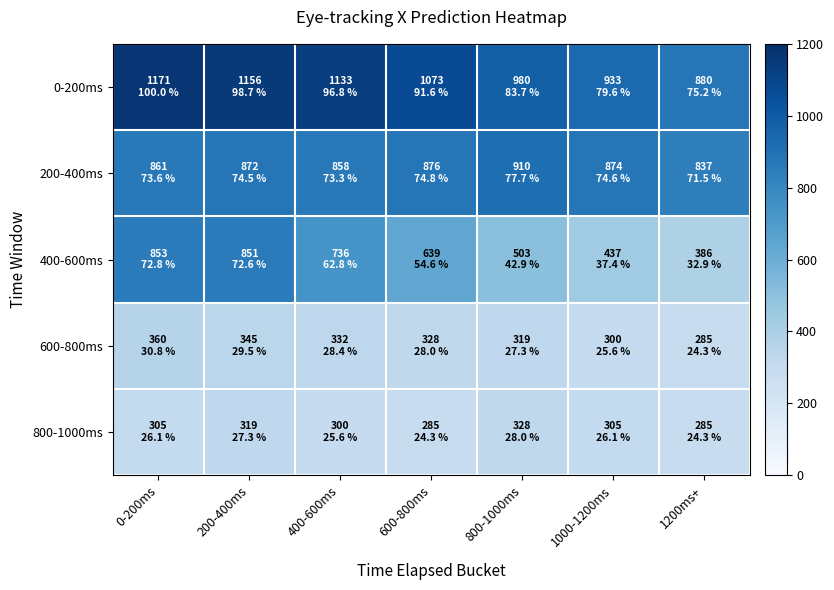

At how many categories does at least one series exceed 743?

7